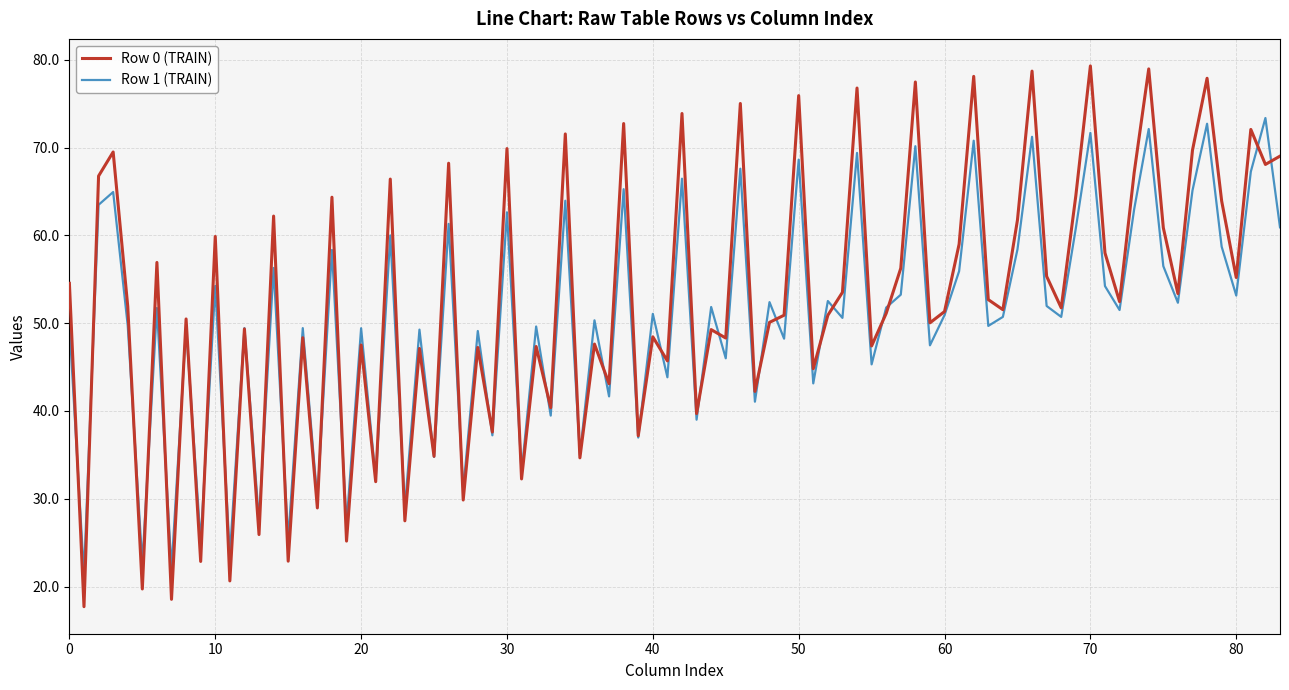

Count the number of data series in this chart.

2